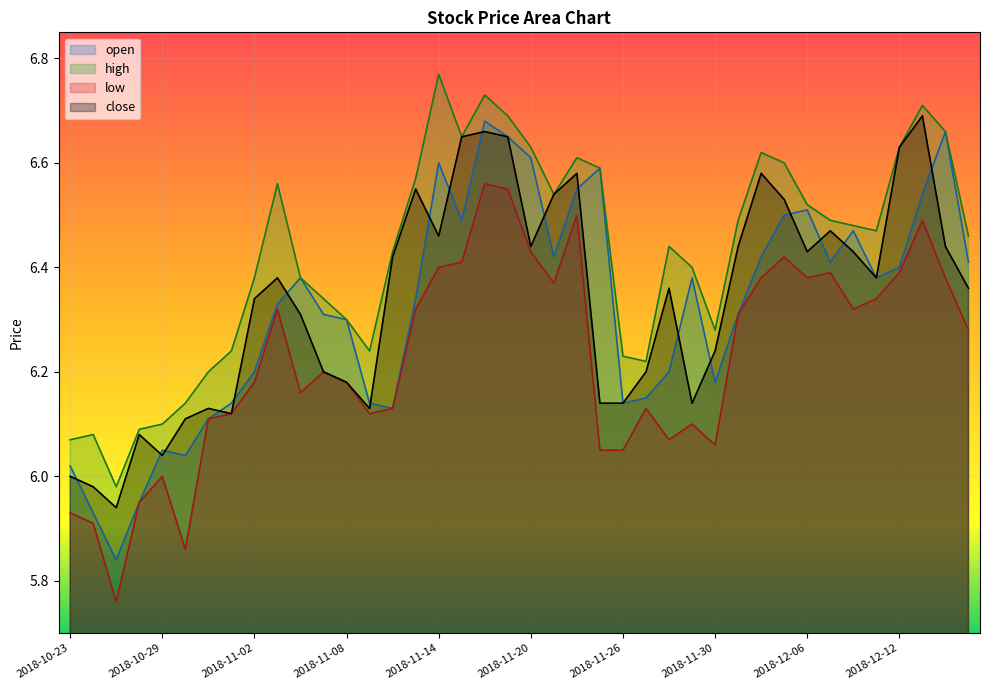

Where is high nearest to the value 6?

2018-10-25